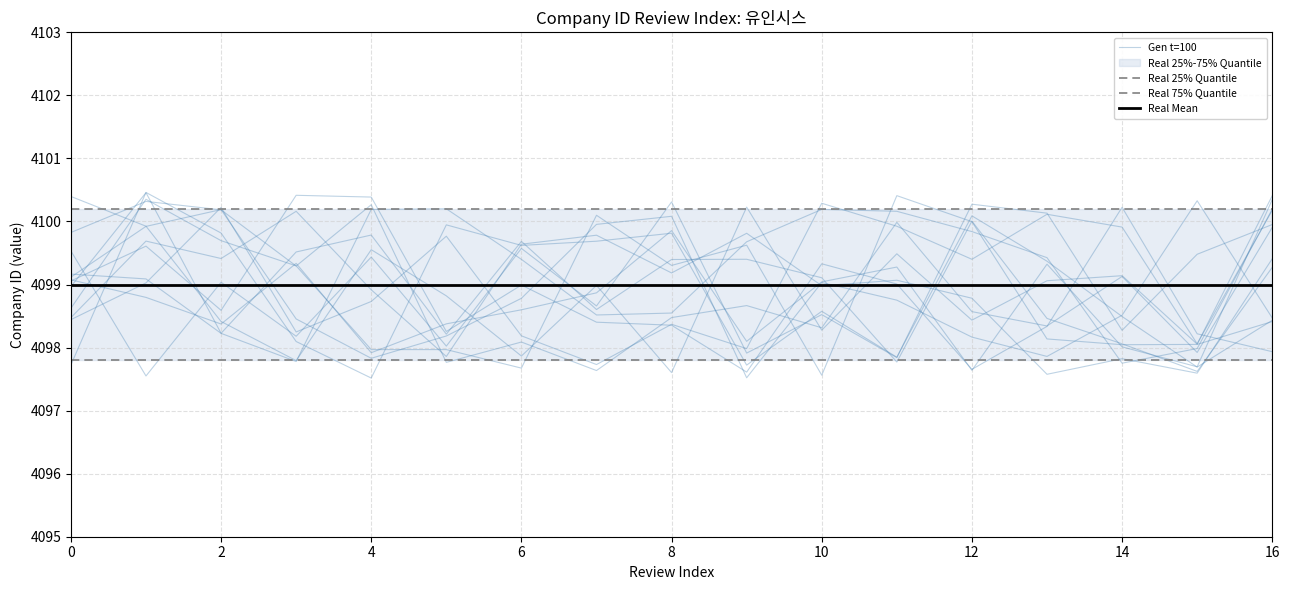

True or false: Real 75% Quantile and Gen t=100 cross at least once.

True